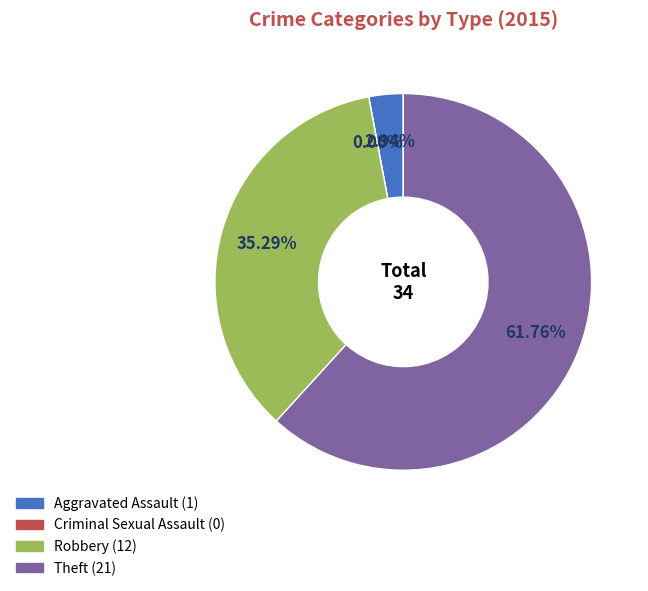

To the nearest percent, what is the difference between the Theft and Criminal Sexual Assault slice percentages?

62%